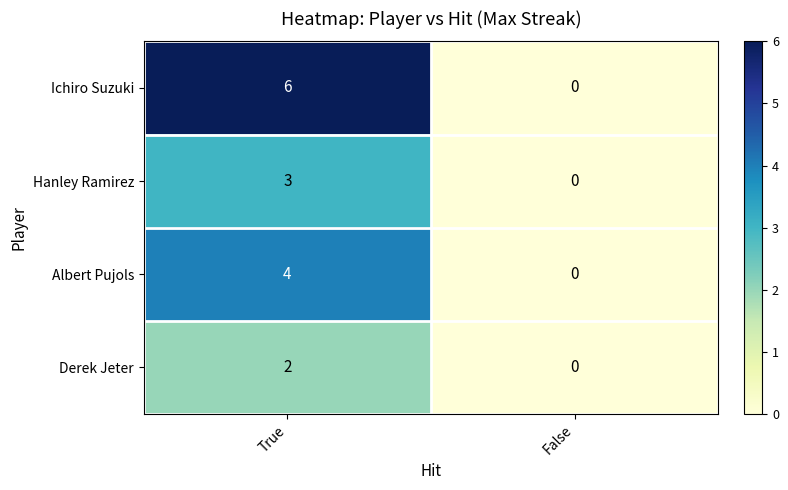

The value of Hanley Ramirez at True is 4. True or false?

False